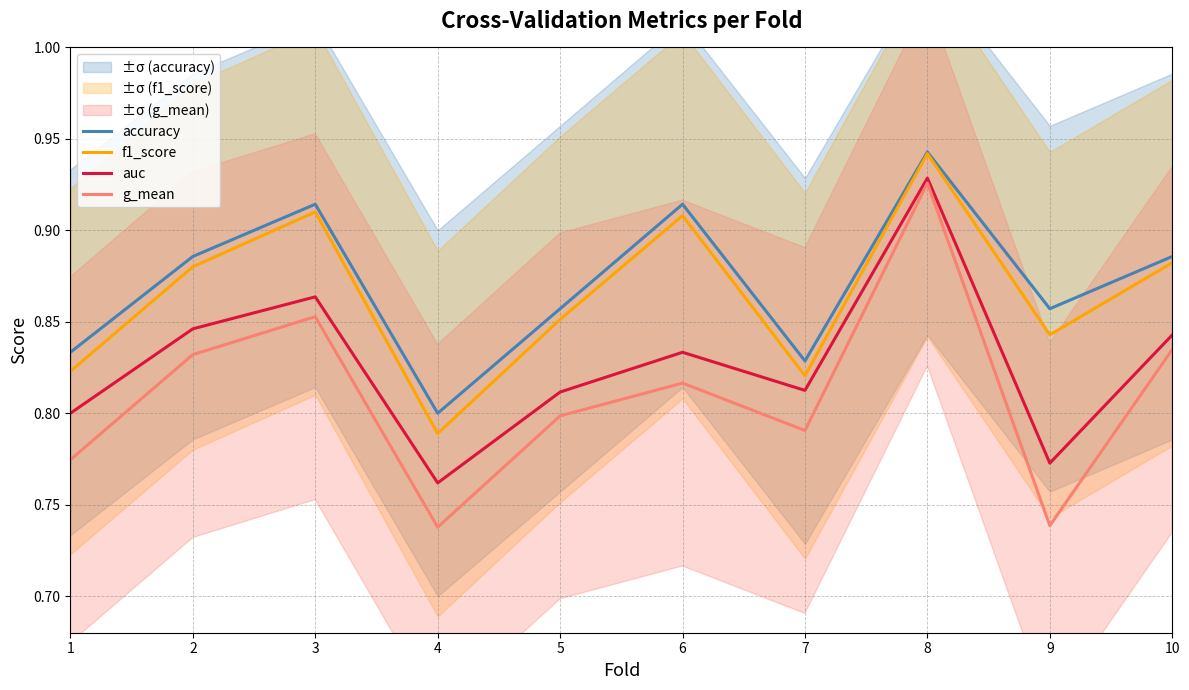

Which has a higher value, 9 or 3?

3